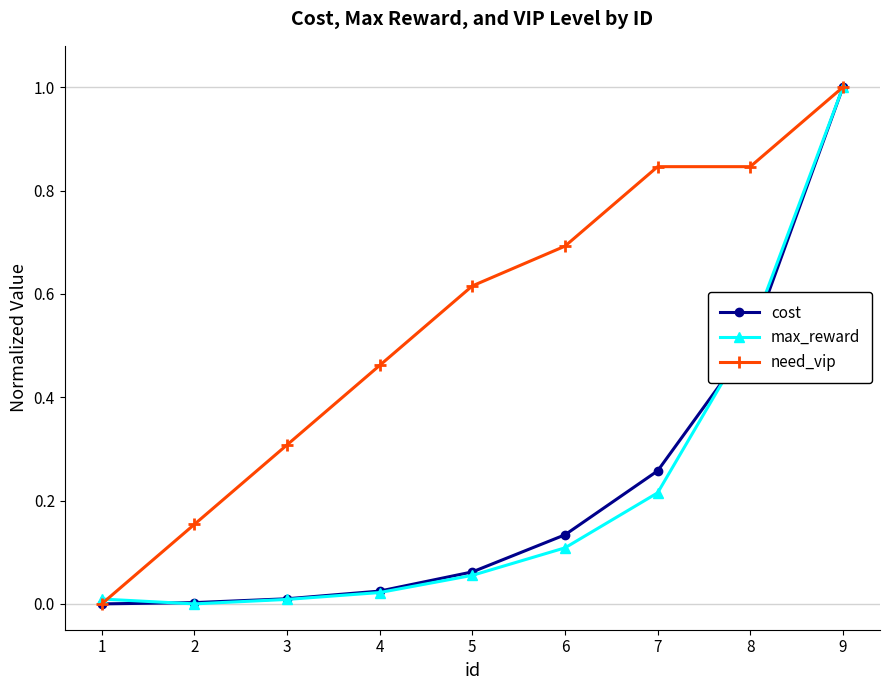

The value of need_vip at 7 is 1.2. True or false?

False